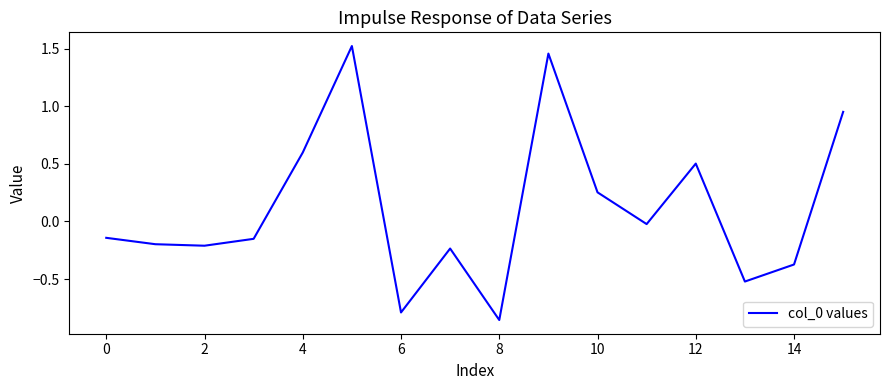

What is the difference between the maximum and minimum values?

2.4